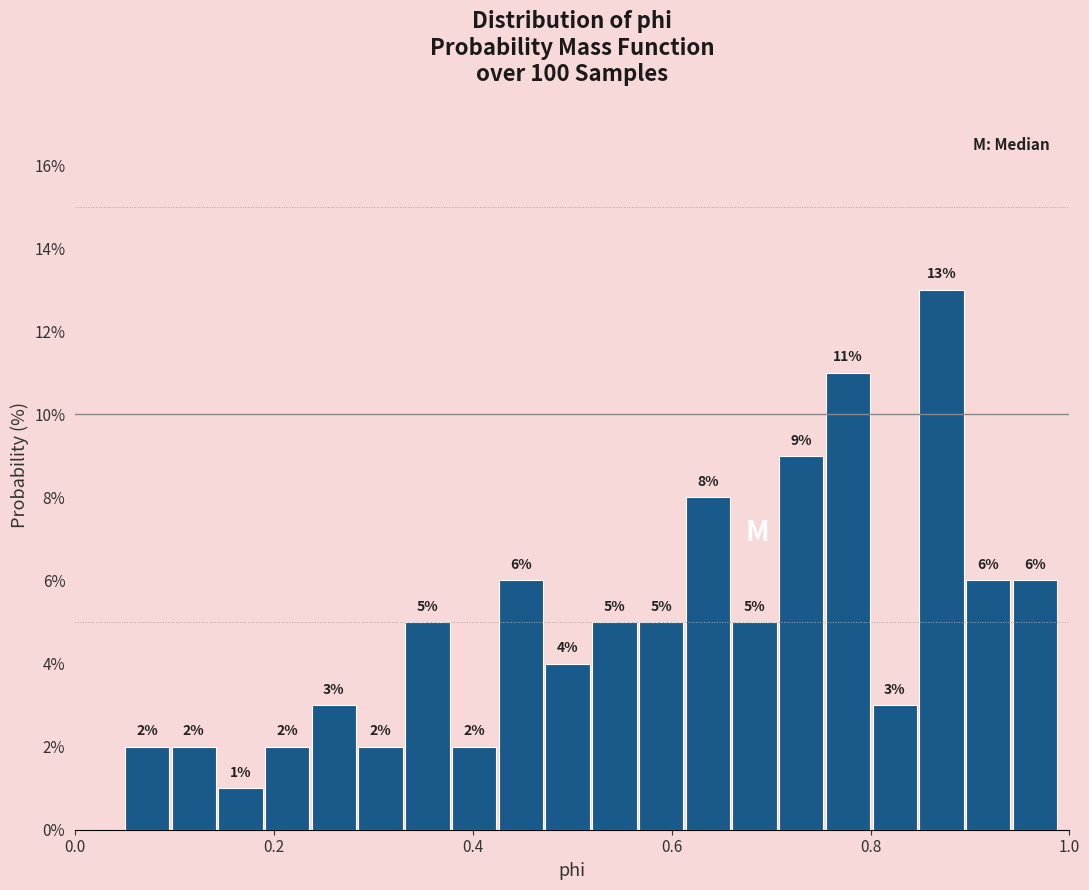

Read against the x-axis, roughly where is the centre of the tallest bar?

0.88